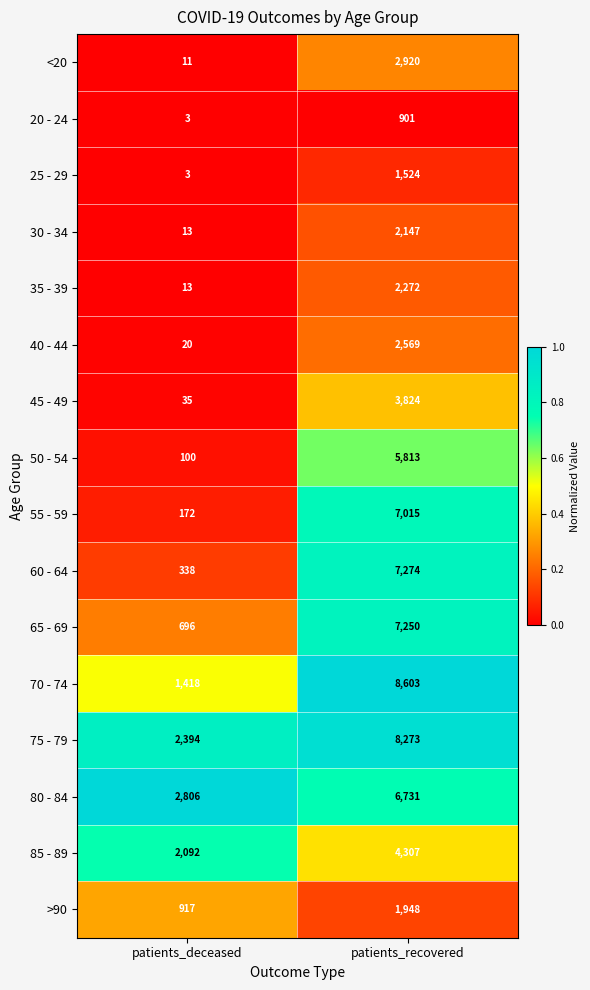

What is the total value across all series at patients_recovered?

73371